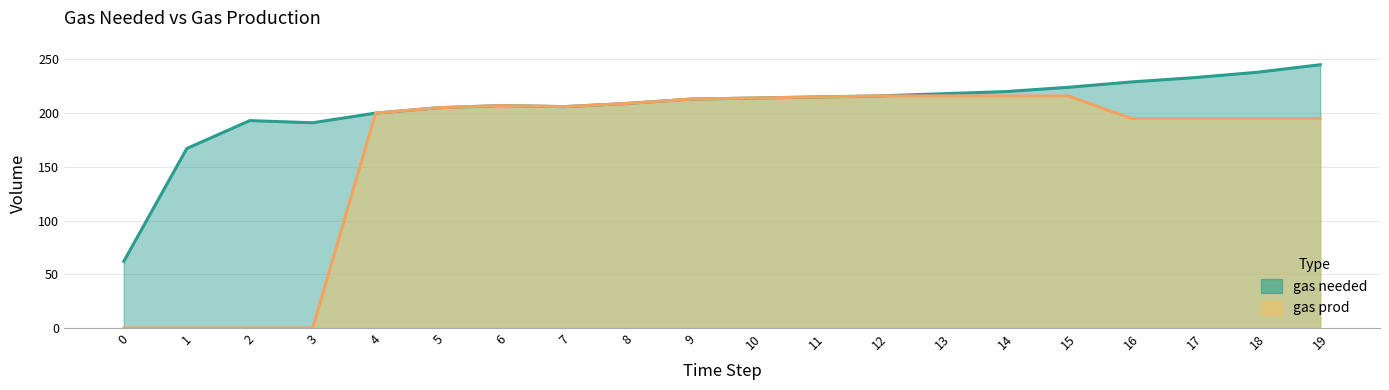

The value of gas prod at 6 is 207. True or false?

True